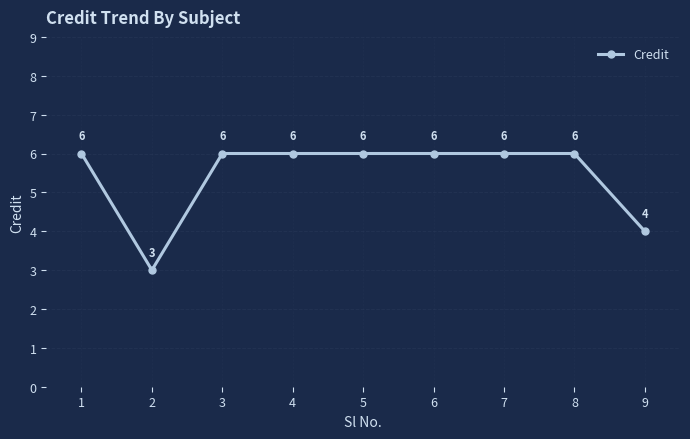

Approximately how many times larger is the value at 1 compared to 8?

1.0